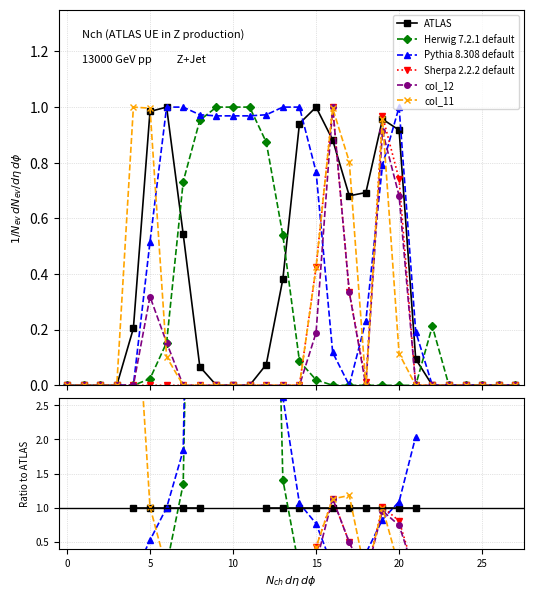

In Sherpa 2.2.2 default, how many points are lower than both neighbors (excluding endpoints)?

1